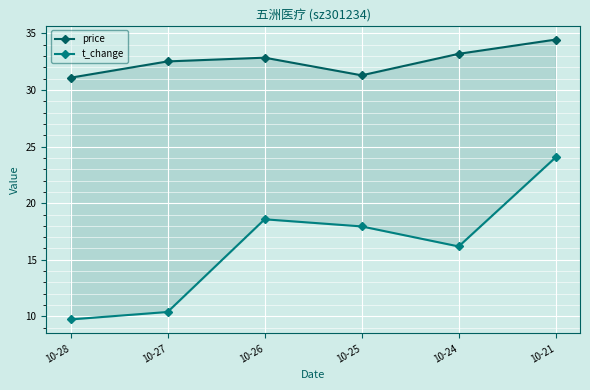

At which label does price first exceed 32?

10-27